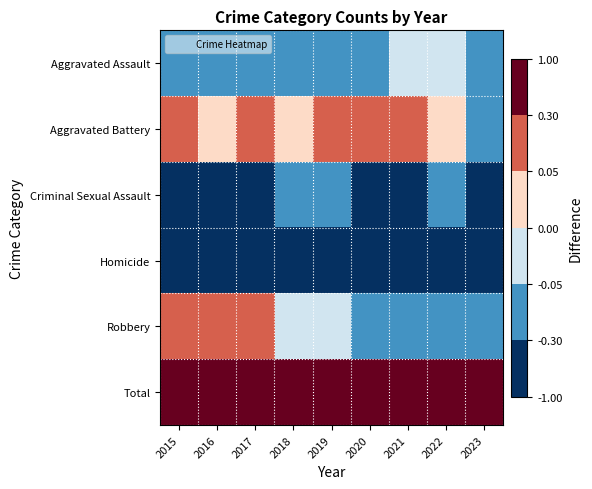

At which category is the sum across all series the highest?

2017